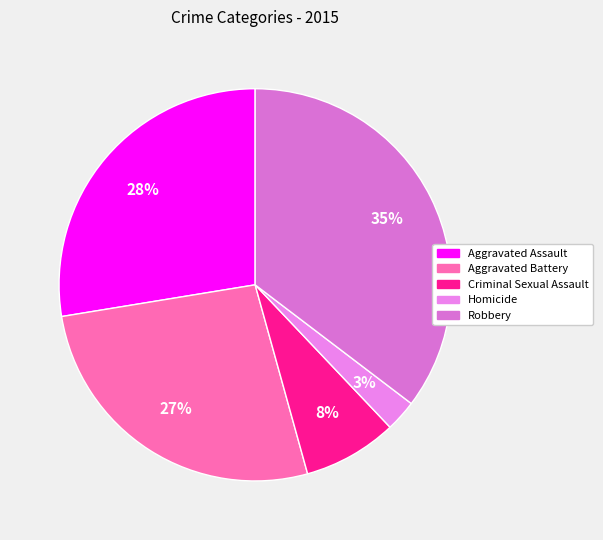

Which has a higher value, Aggravated Battery or Aggravated Assault?

Aggravated Assault